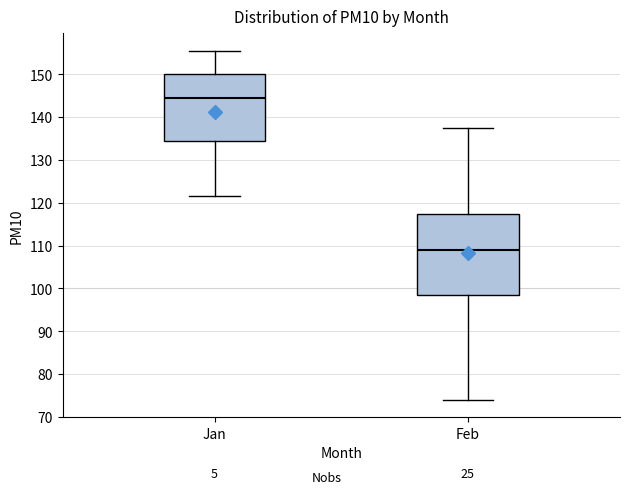

Which box's median line is the lowest?

Feb